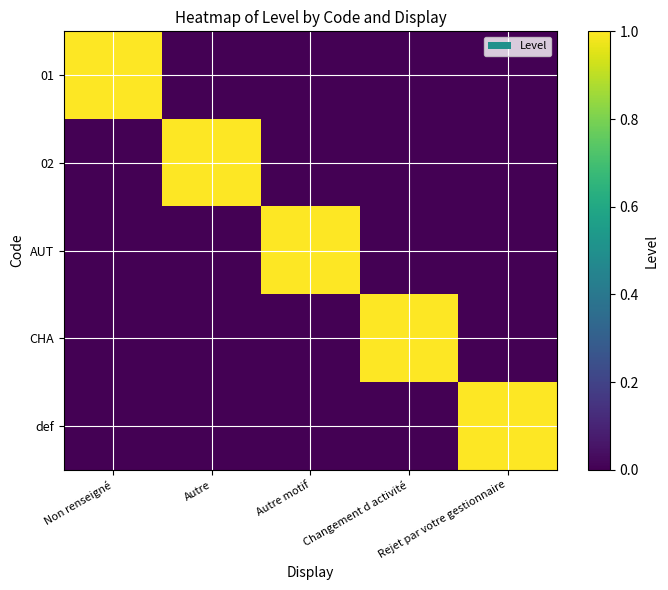

Reading left to right, list all the values displayed in this chart.

01: Non renseigné=1	Autre=0	Autre motif=0	Changement d activité=0	Rejet par votre gestionnaire=0
02: Non renseigné=0	Autre=1	Autre motif=0	Changement d activité=0	Rejet par votre gestionnaire=0
AUT: Non renseigné=0	Autre=0	Autre motif=1	Changement d activité=0	Rejet par votre gestionnaire=0
CHA: Non renseigné=0	Autre=0	Autre motif=0	Changement d activité=1	Rejet par votre gestionnaire=0
def: Non renseigné=0	Autre=0	Autre motif=0	Changement d activité=0	Rejet par votre gestionnaire=1